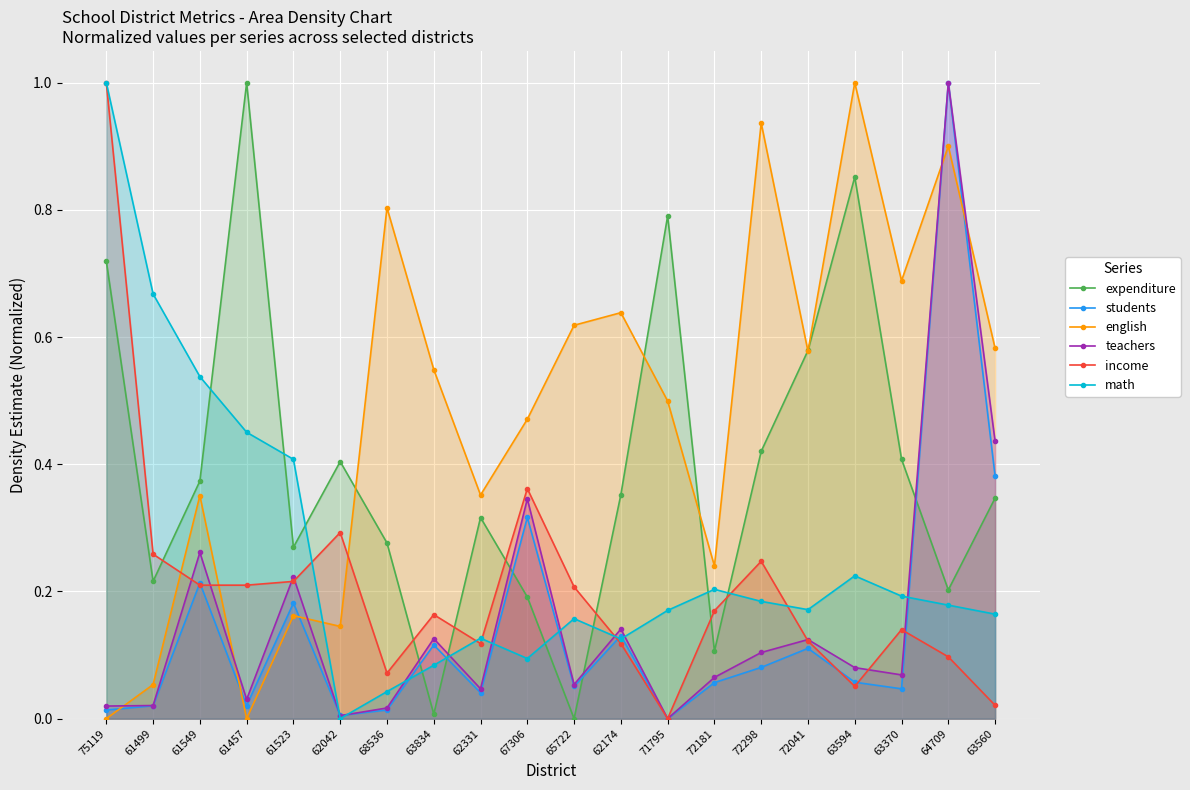

Which series has the largest total across all categories?

english